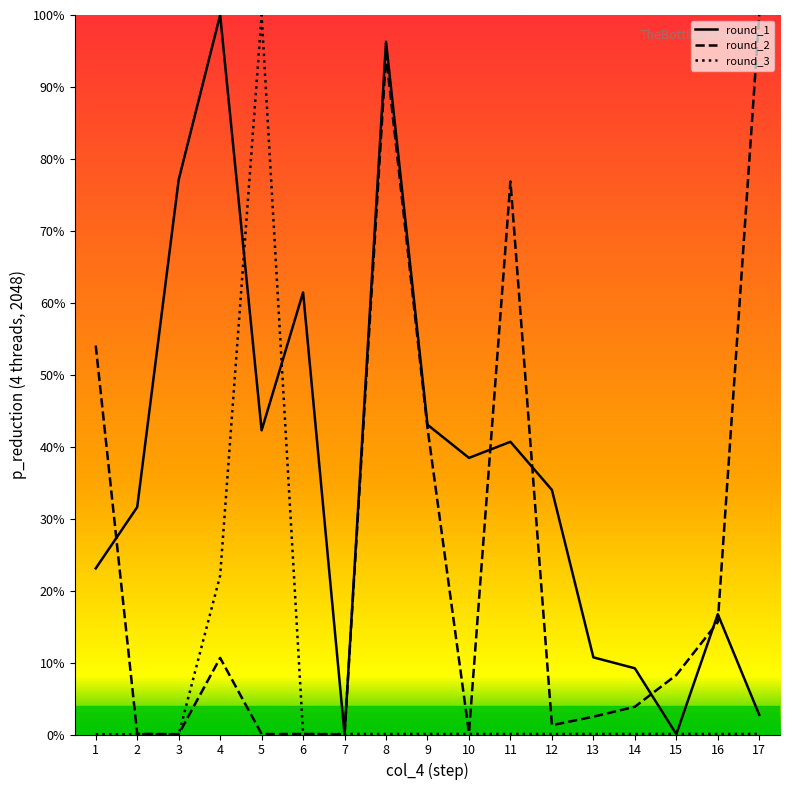

Rank the series by their average value, from highest to lowest.

round_1, round_2, round_3